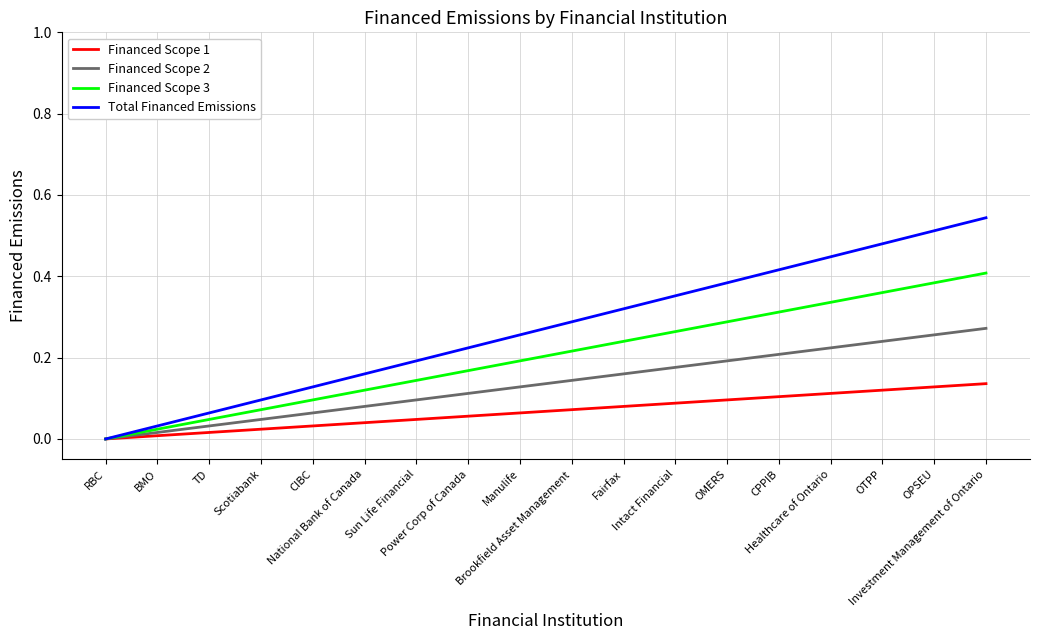

What is the value of the Financed Scope 2 point at the 10th from the left?

0.1